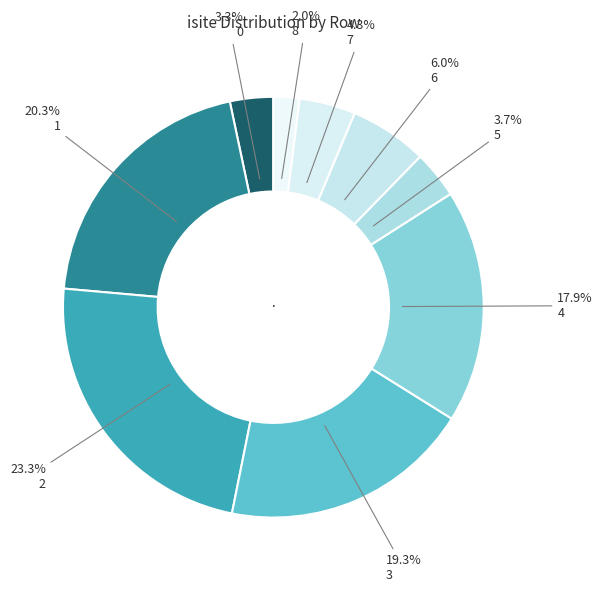

Count the number of slices in the pie.

9